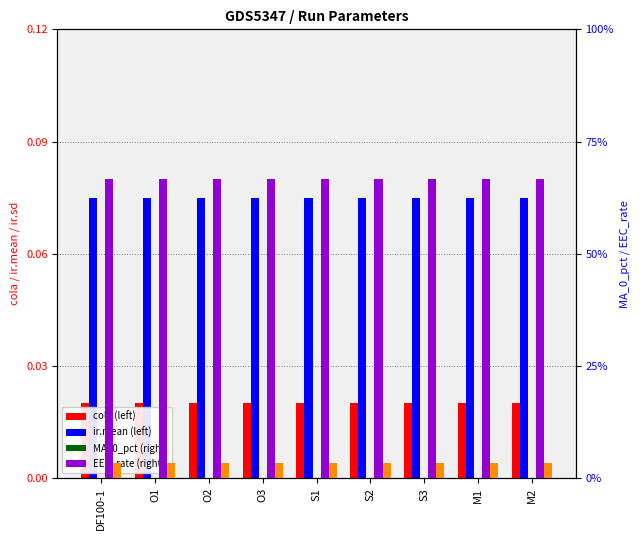

How many series are shown in this chart?

5